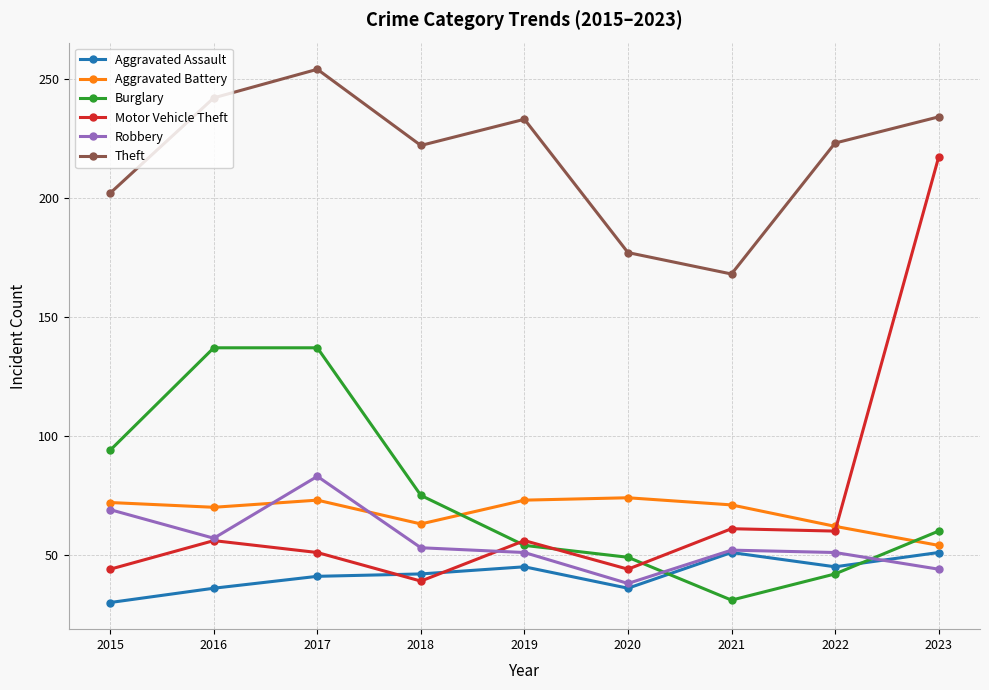

What is the difference between the Robbery values at 2023 and 2020?

6